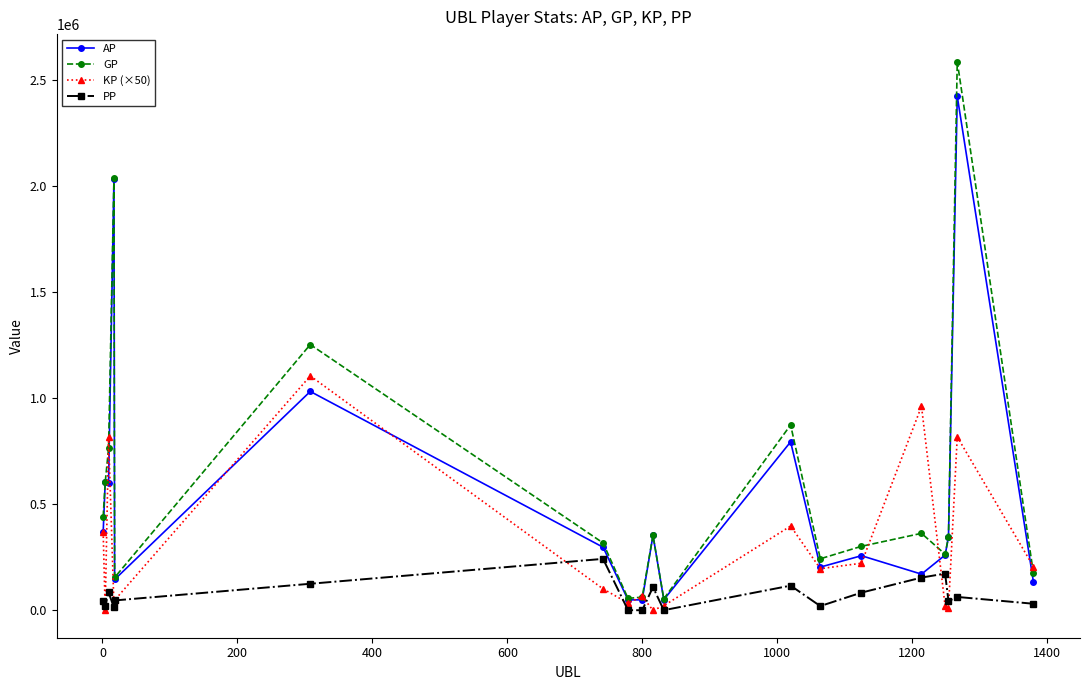

Rank the series by their maximum value, from highest to lowest.

GP, AP, KP (×50), PP